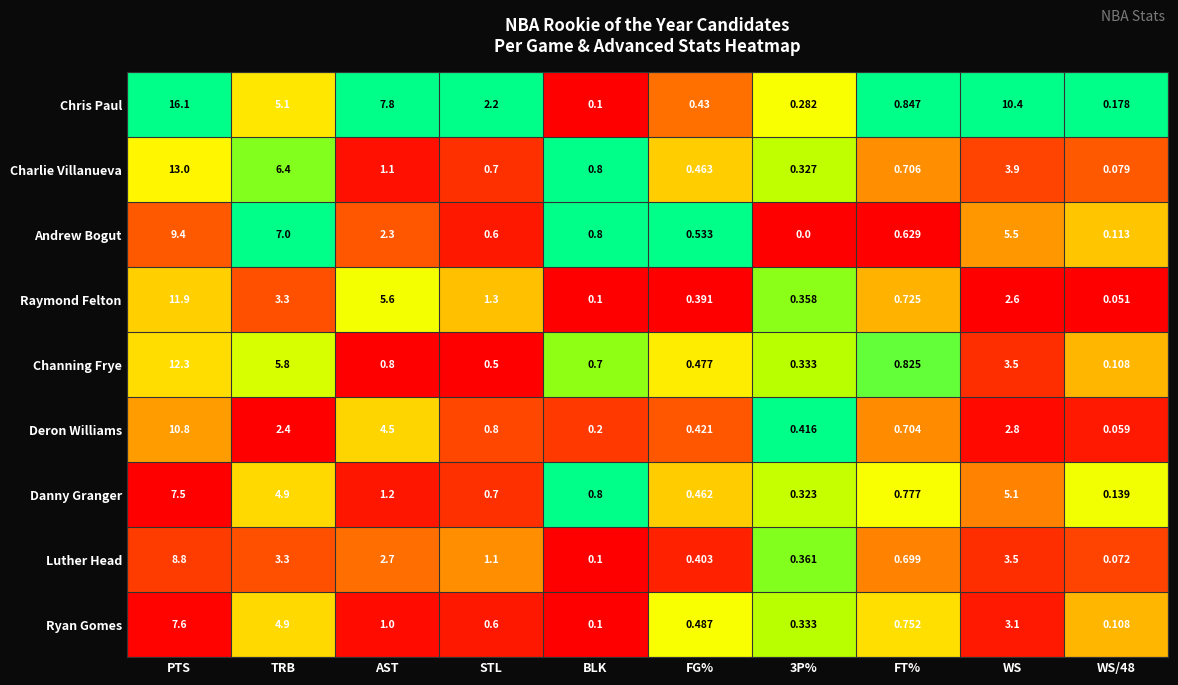

Which series has the largest total across all categories?

Chris Paul